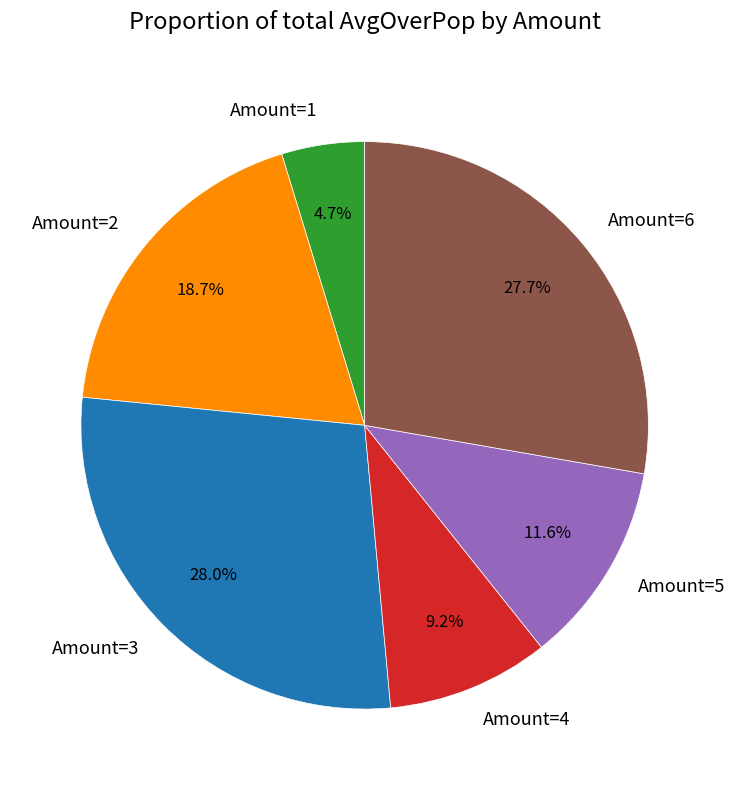

Does Amount=4 account for over 50% of the chart?

No